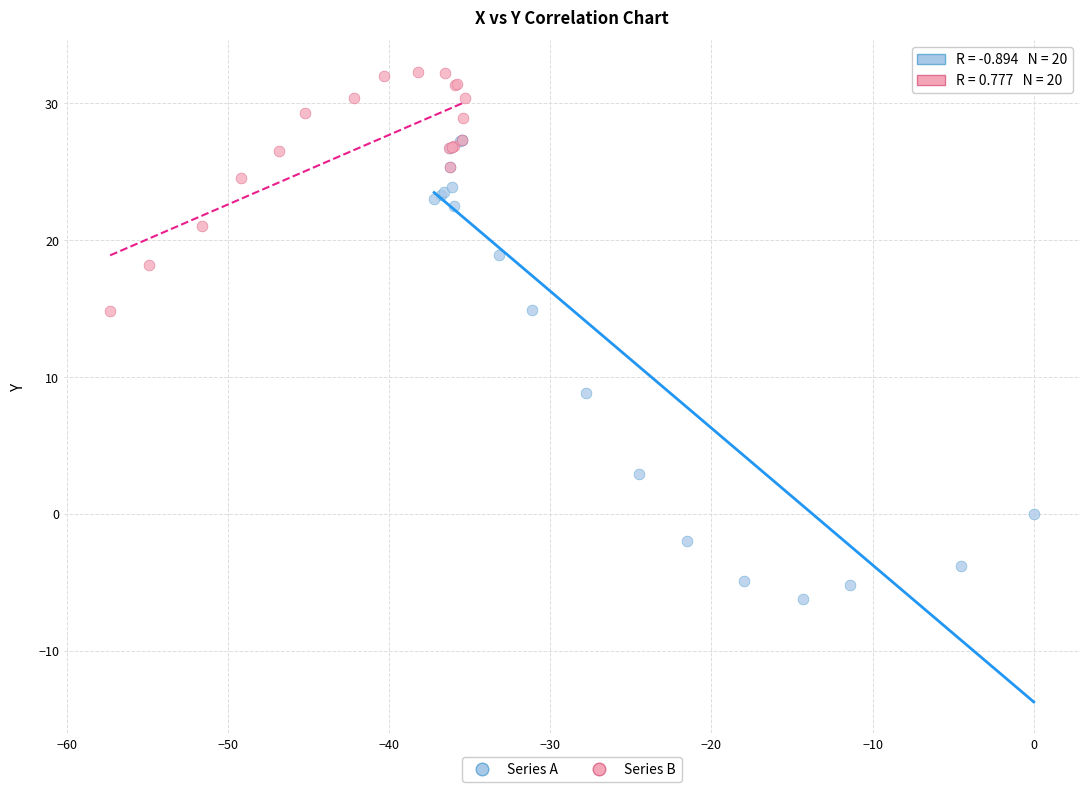

Which series reaches the minimum Y coordinate?

Series A